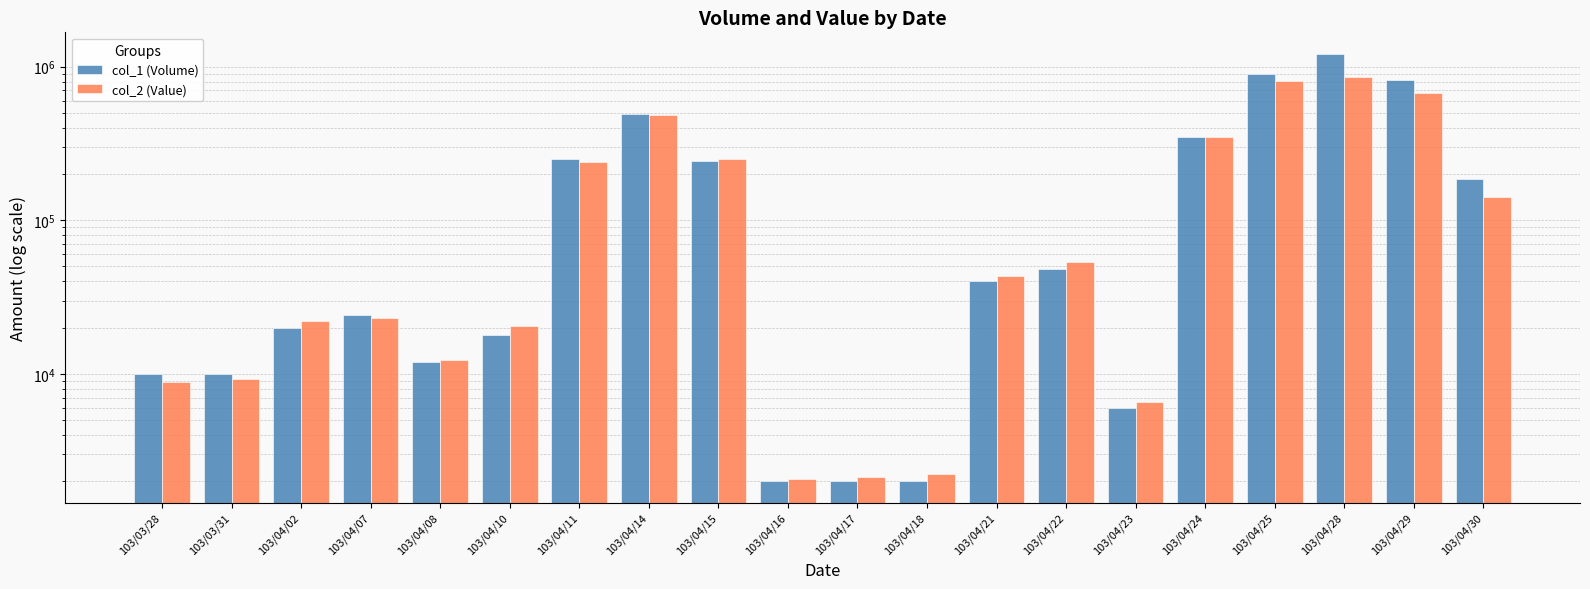

How many groups of bars are there?

20